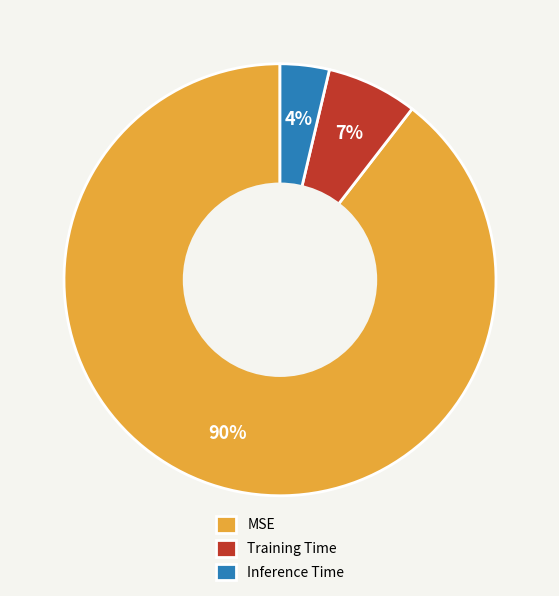

To the nearest percent, what is the combined percentage of MSE and Training Time?

96%